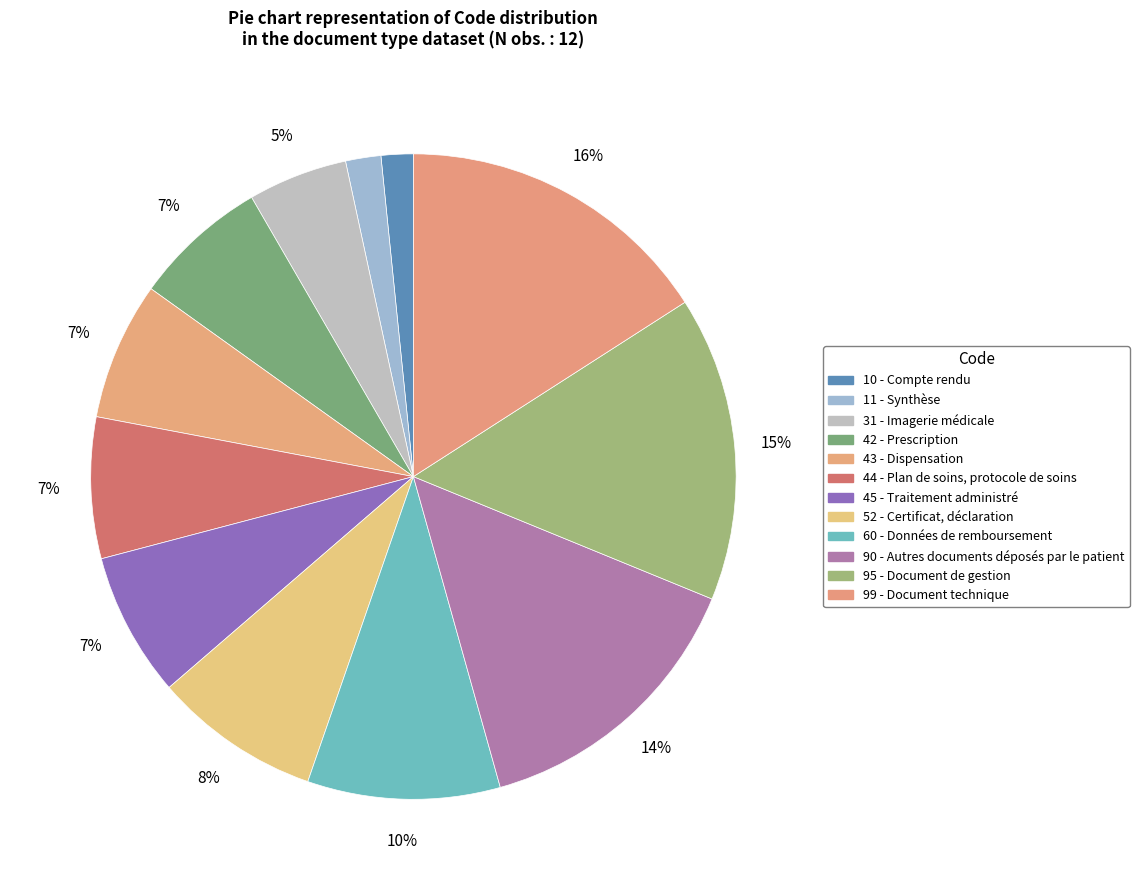

To the nearest percent, what portion does 10 represent?

2%